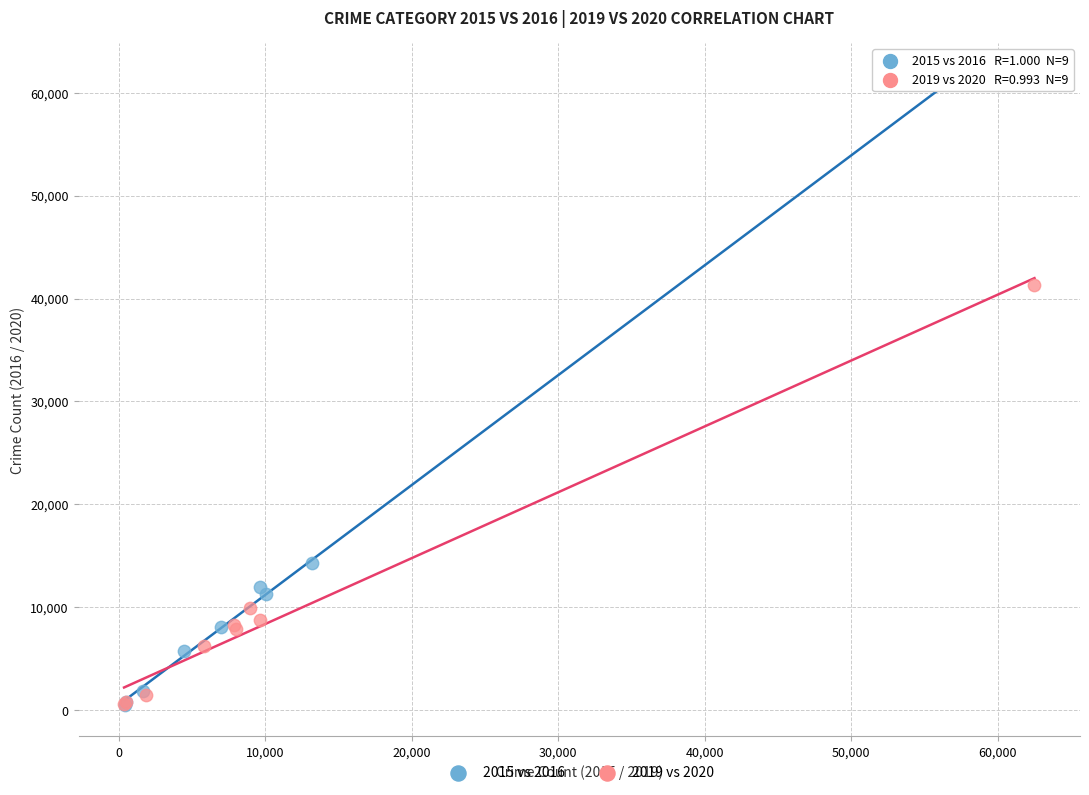

Which series has the largest Y range (max minus min)?

2015 vs 2016